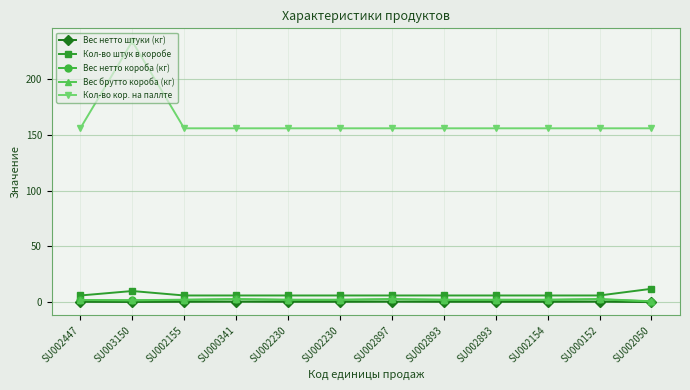

How many lines are shown in the chart?

5